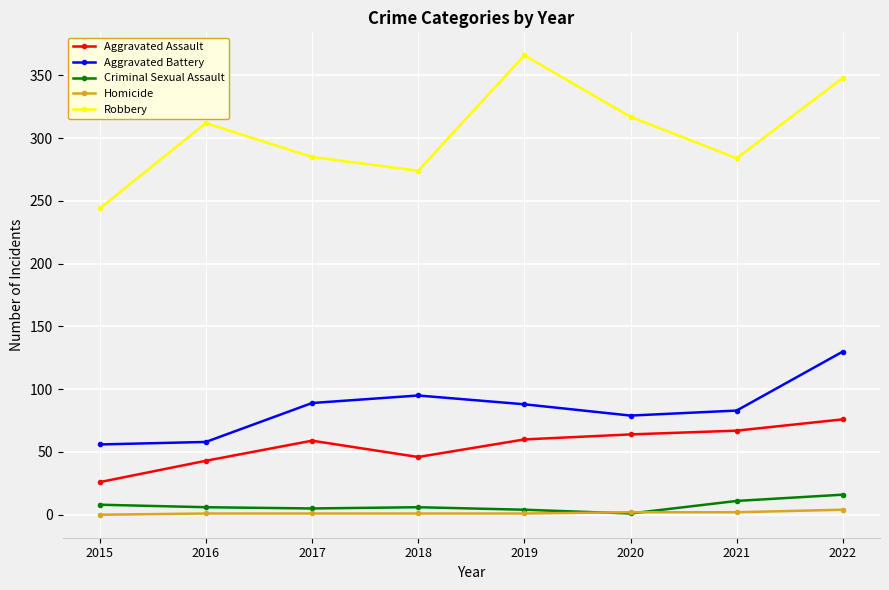

Does the chart display data point markers on the line(s)?

Yes